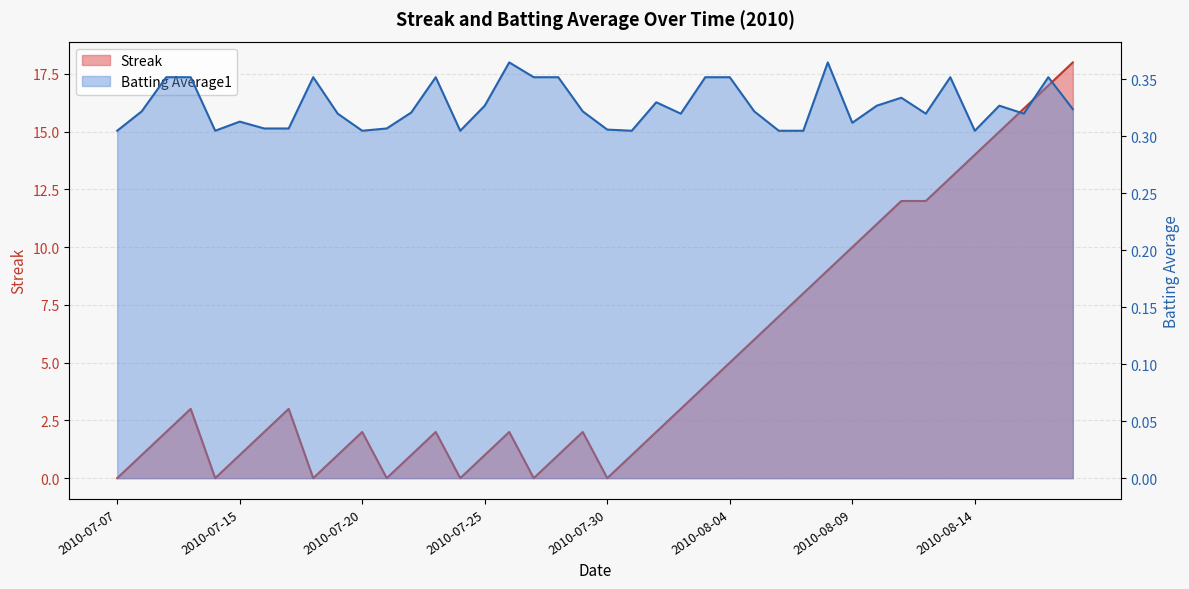

The Streak series shows 2.0 at 2010-07-23. True or false?

True